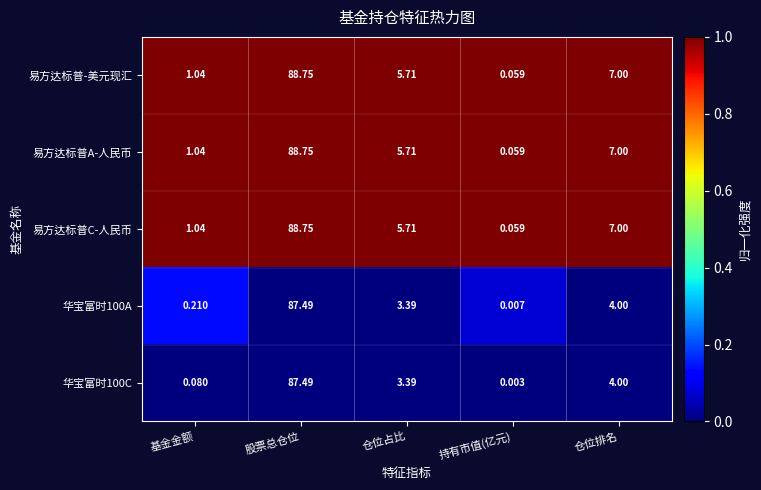

Which category has the highest value in the 华宝富时100C series?

股票总仓位